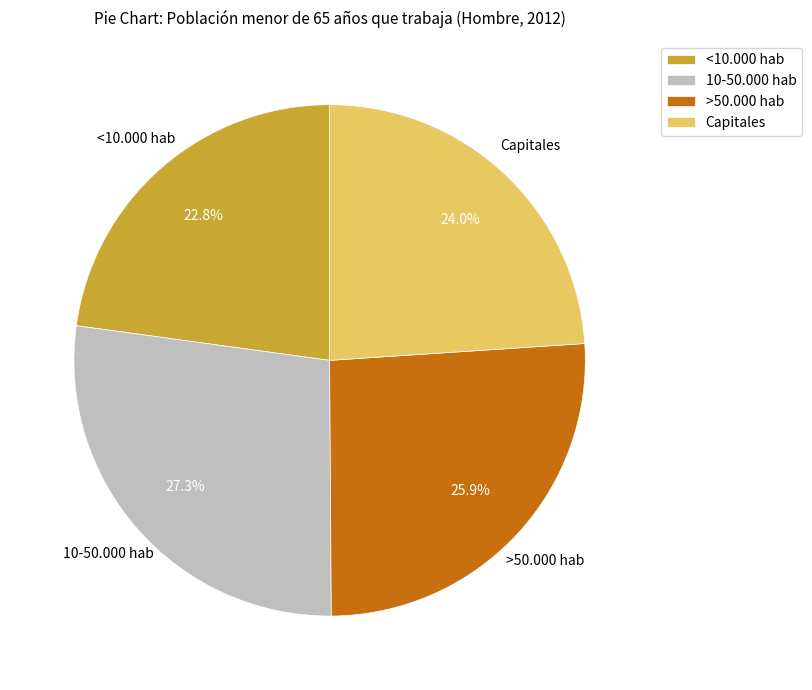

Rank the categories by value from lowest to highest.

<10.000 hab, Capitales, >50.000 hab, 10-50.000 hab